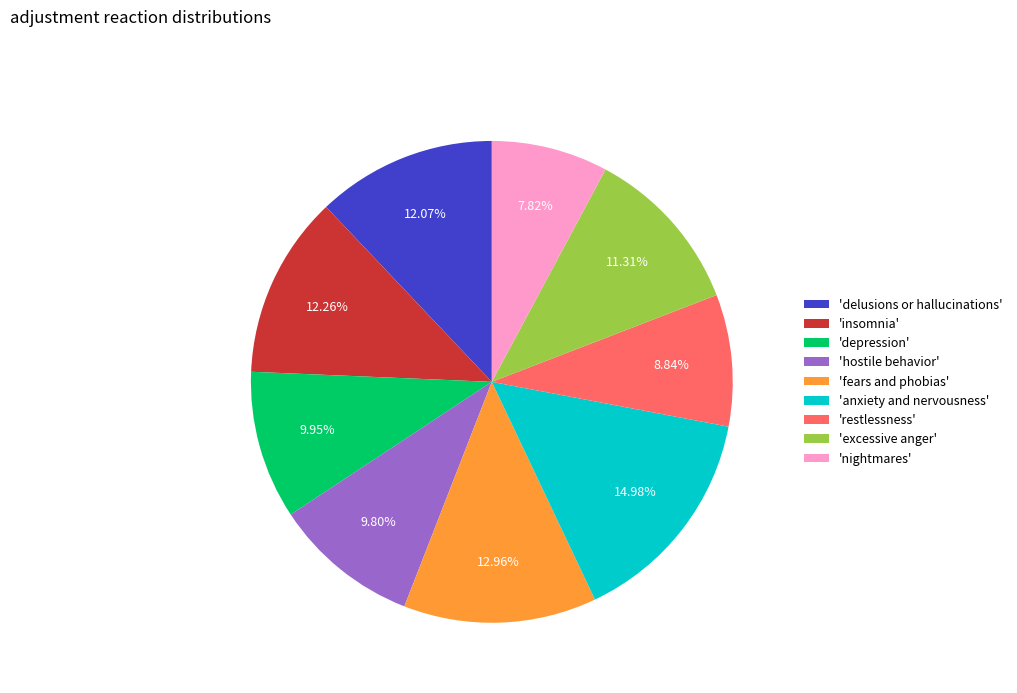

What is the largest slice in the pie chart?

'anxiety and nervousness'